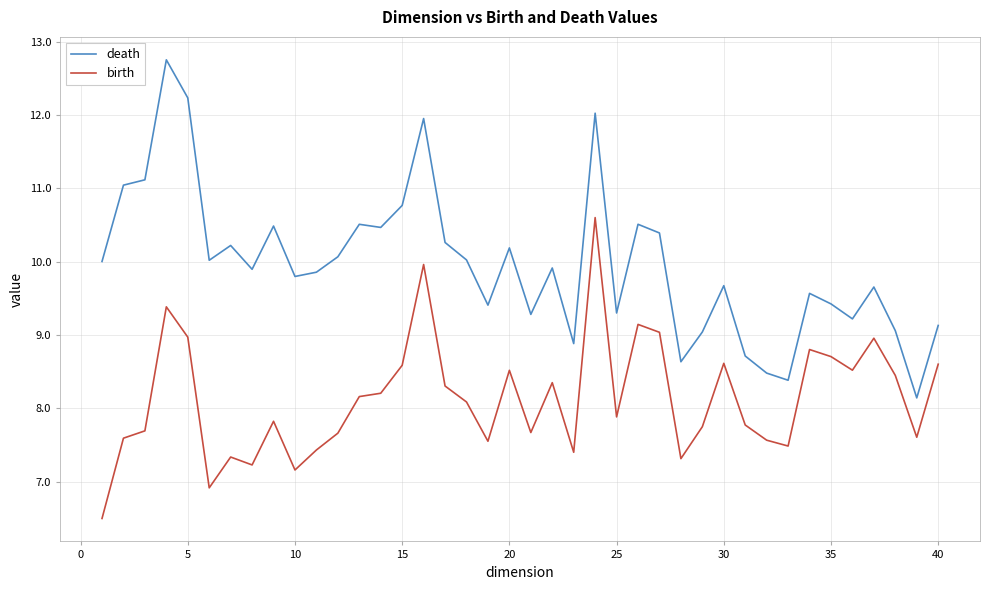

List the series in order of their peak value, highest first.

death, birth